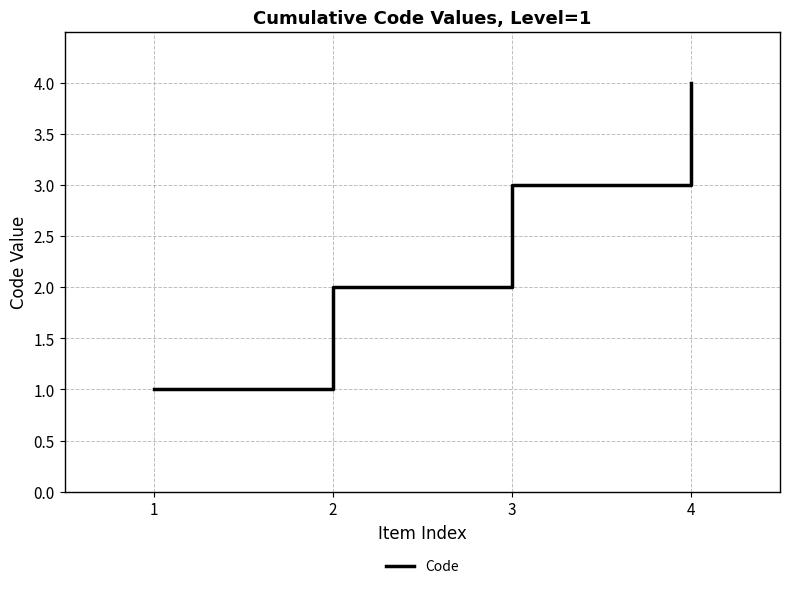

How many values are between 2 and 4?

3